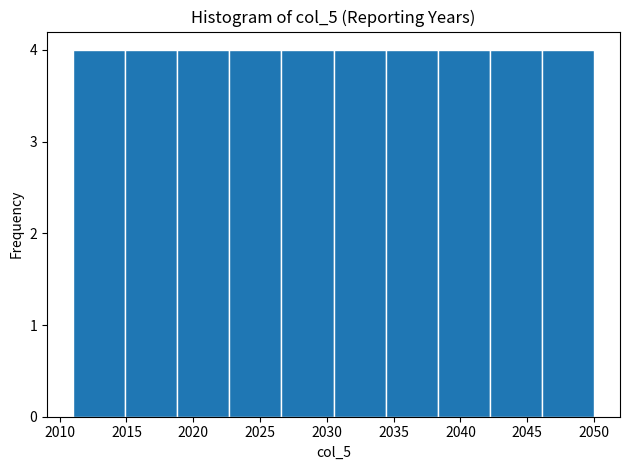

Reading left to right, transcribe this chart: for each bar, give the range it covers on the x-axis and its height. Neither the bar edges nor the heights are printed on the chart, so give them approximately, as read against the axes.

2011.0 to 2014.9: 4
2014.9 to 2018.8: 4
2018.8 to 2022.7: 4
2022.7 to 2026.6: 4
2026.6 to 2030.5: 4
2030.5 to 2034.4: 4
2034.4 to 2038.3: 4
2038.3 to 2042.2: 4
2042.2 to 2046.1: 4
2046.1 to 2050.0: 4